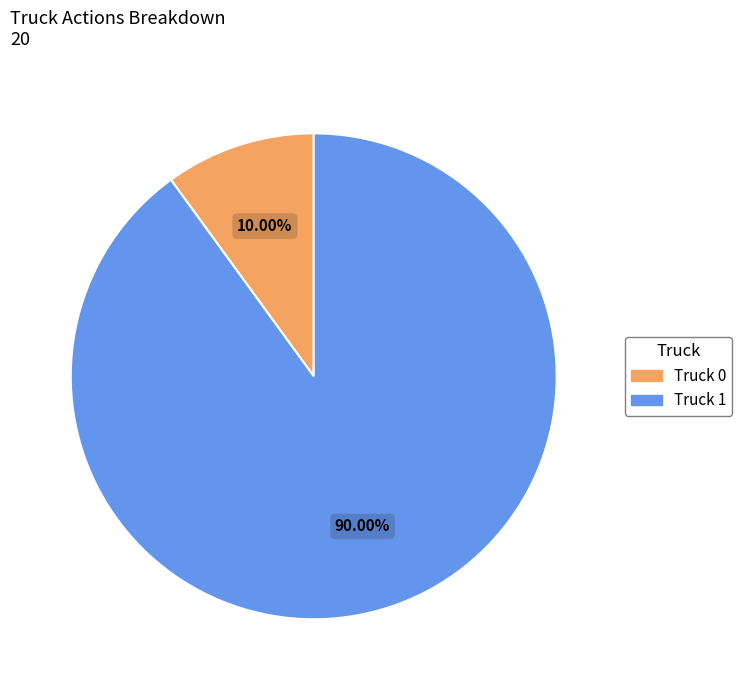

What is the majority slice?

Truck 1